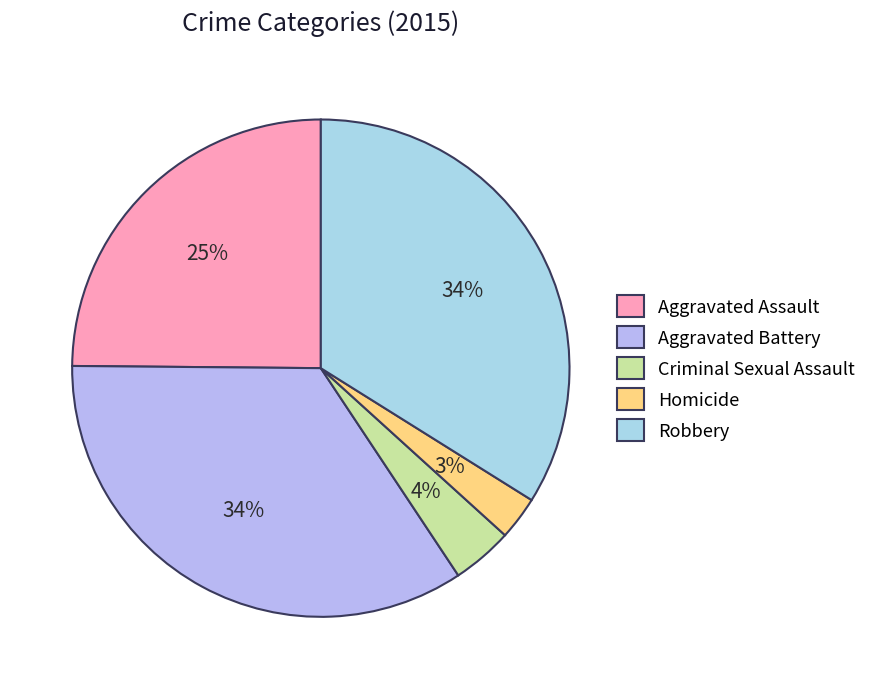

What is the ratio of the value at Criminal Sexual Assault to the value at Homicide?

1.4